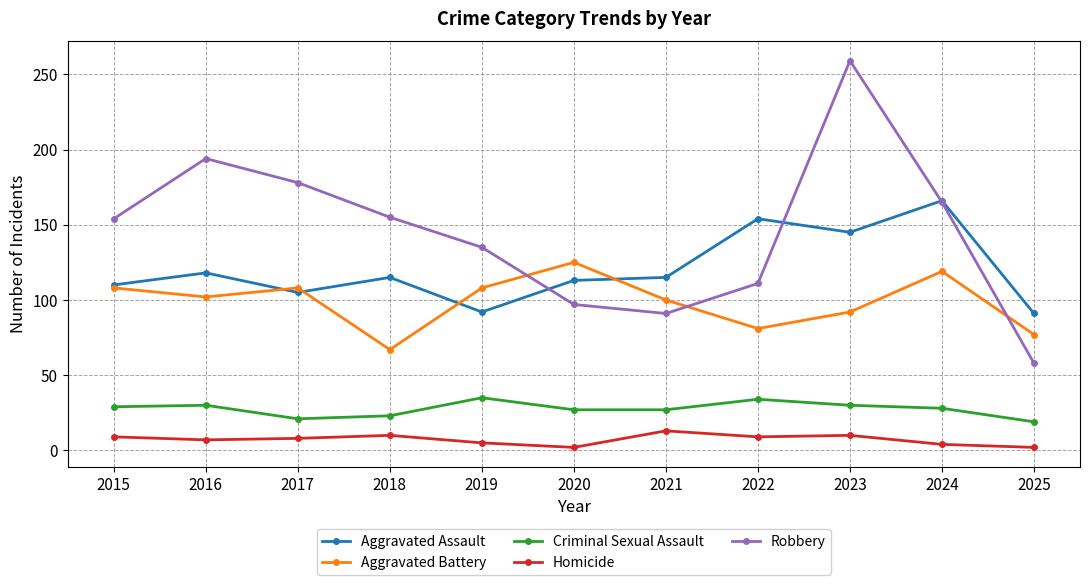

Which category has the highest value in the Robbery series?

2023